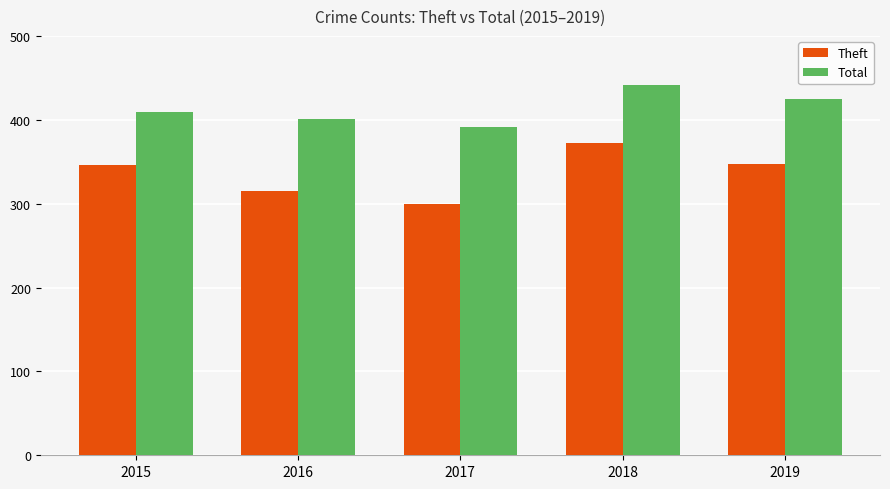

What value does the Total series have at 2018, to the nearest 5?

440